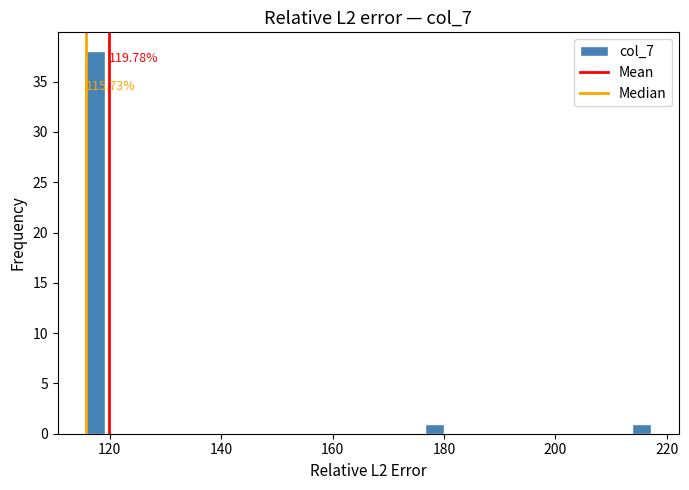

Read against the x-axis, roughly where is the centre of the tallest bar?

118